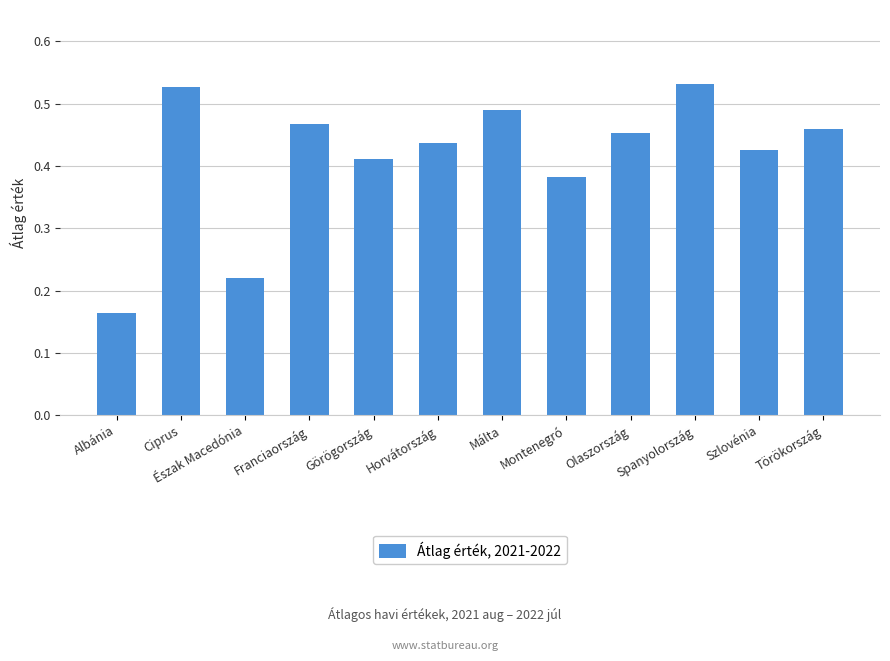

True or false: the data shows 0.3 at Törökország.

False